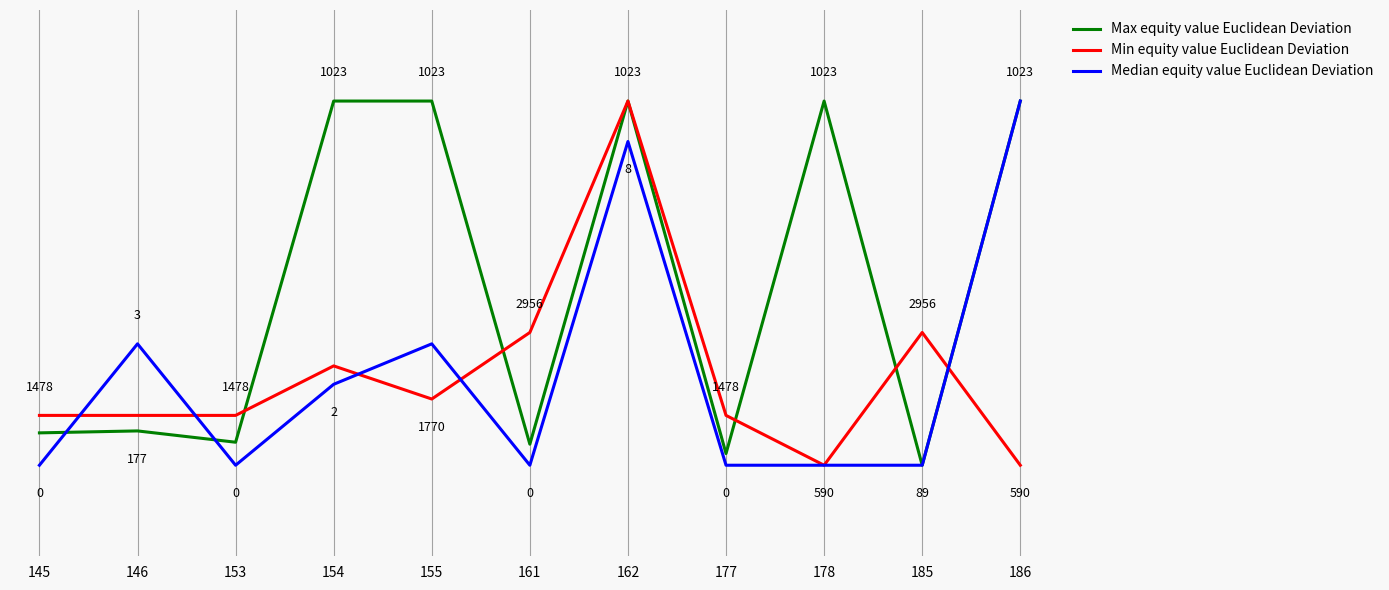

Between 154 and 185, which series saw the biggest shift?

Max equity value Euclidean Deviation